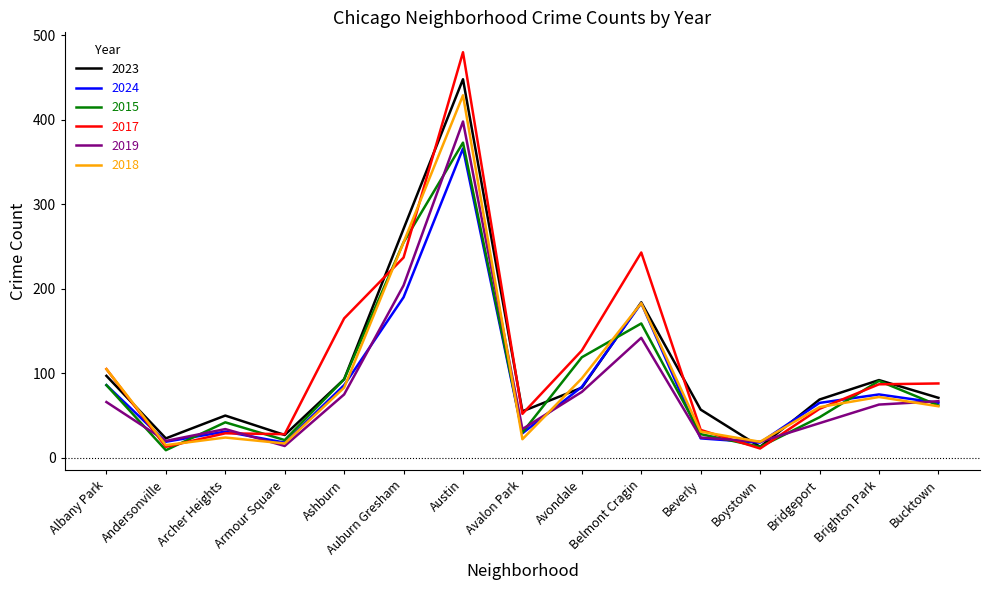

True or false: 2018 and 2023 intersect in this chart.

True